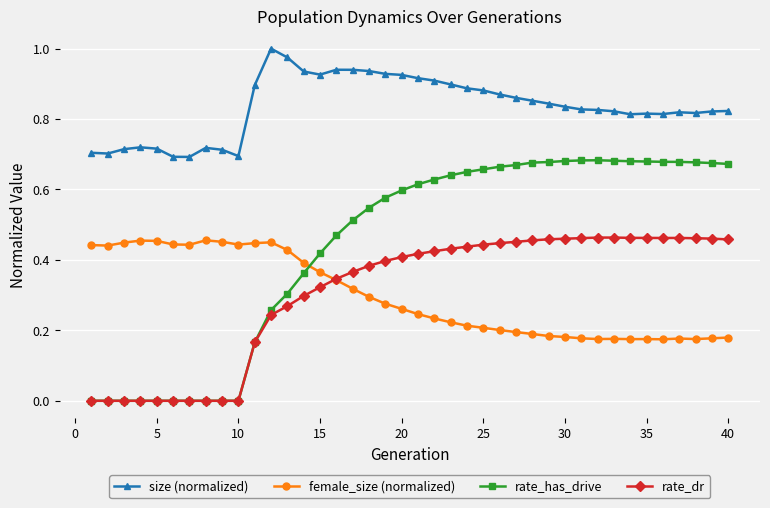

How many intersections are there between rate_dr and female_size (normalized)?

1